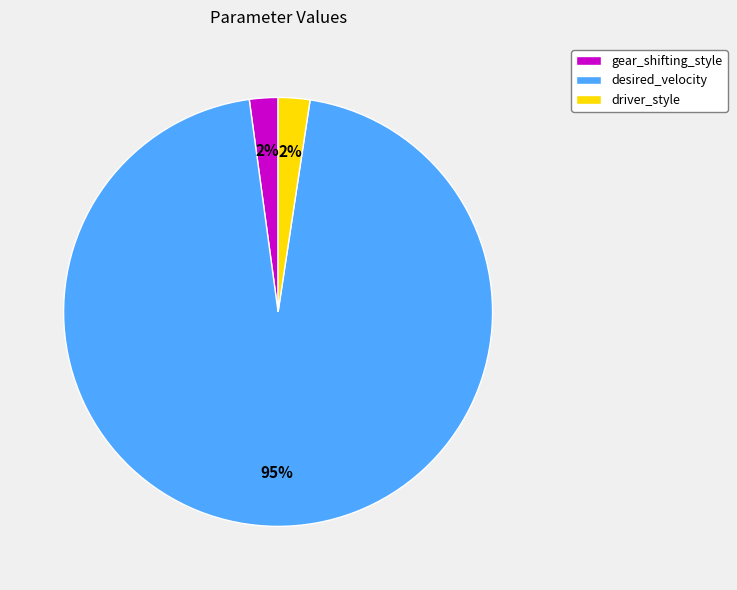

Do driver_style and gear_shifting_style together represent more than half of the pie?

No